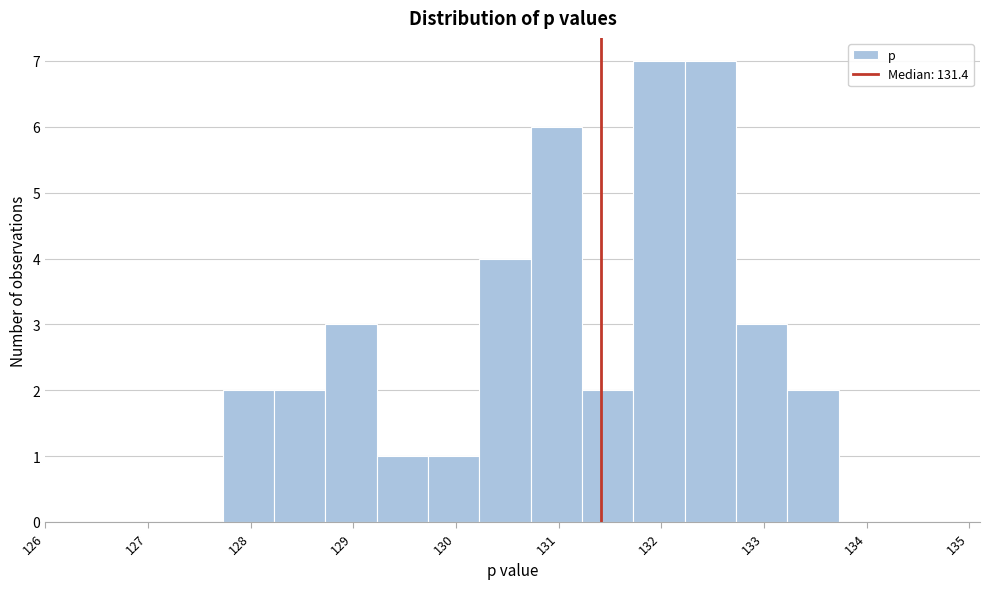

How tall is the bar that spans 128.7 to 129.2 on the x-axis? Neither the bar edges nor the heights are printed on the chart, so give them approximately, as read against the axes.

3